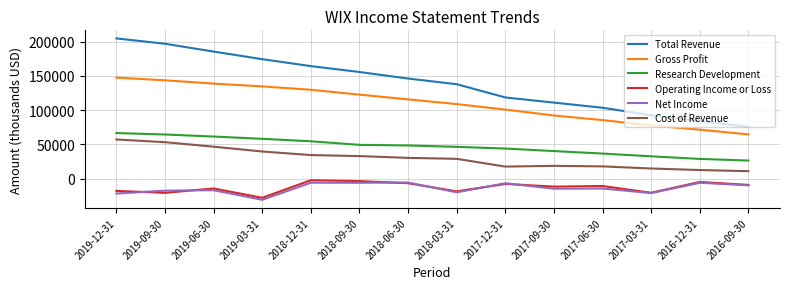

True or false: Operating Income or Loss and Research Development intersect in this chart.

False